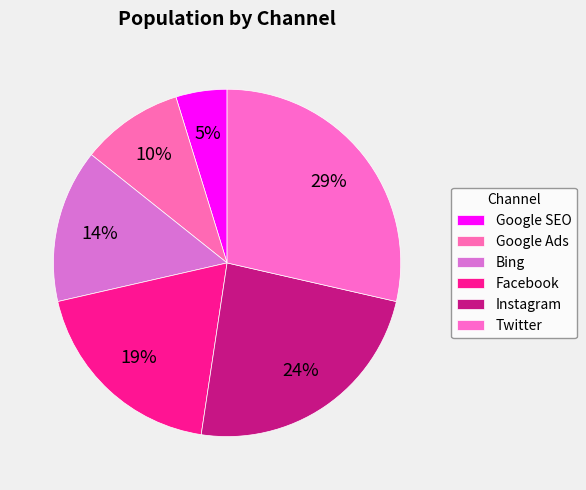

True or false: Facebook accounts for 19% of the total.

True